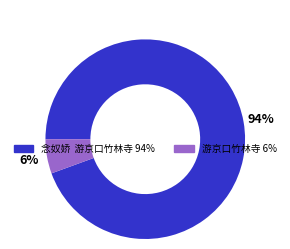

To the nearest percent, what is the average slice percentage?

50%